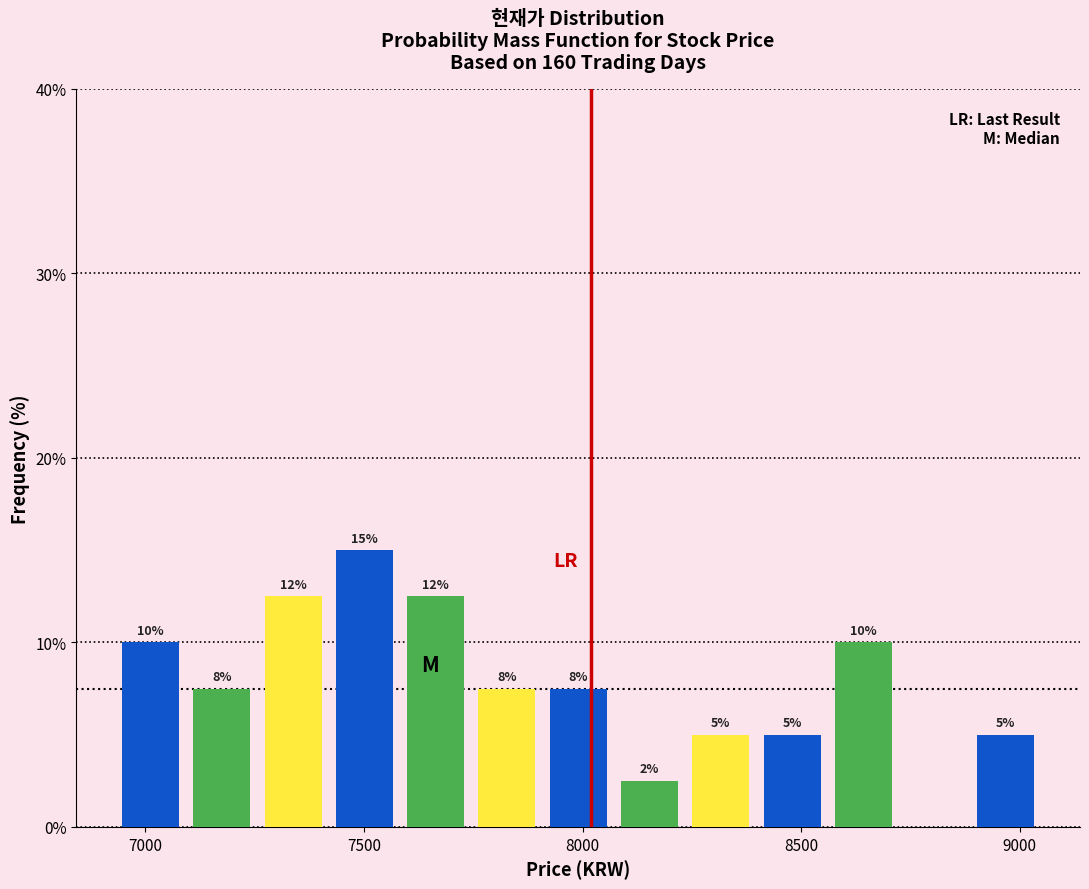

Around what value on the x-axis is the tallest bar? Give the approximate position of its centre, as read against the axis.

7500